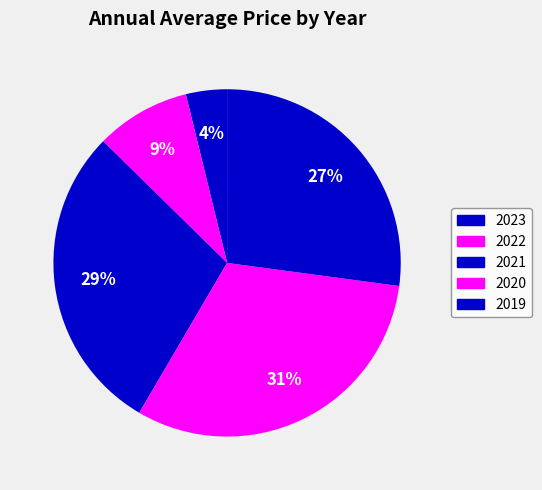

To the nearest percent, what is the difference between the largest and smallest slice percentages?

27%